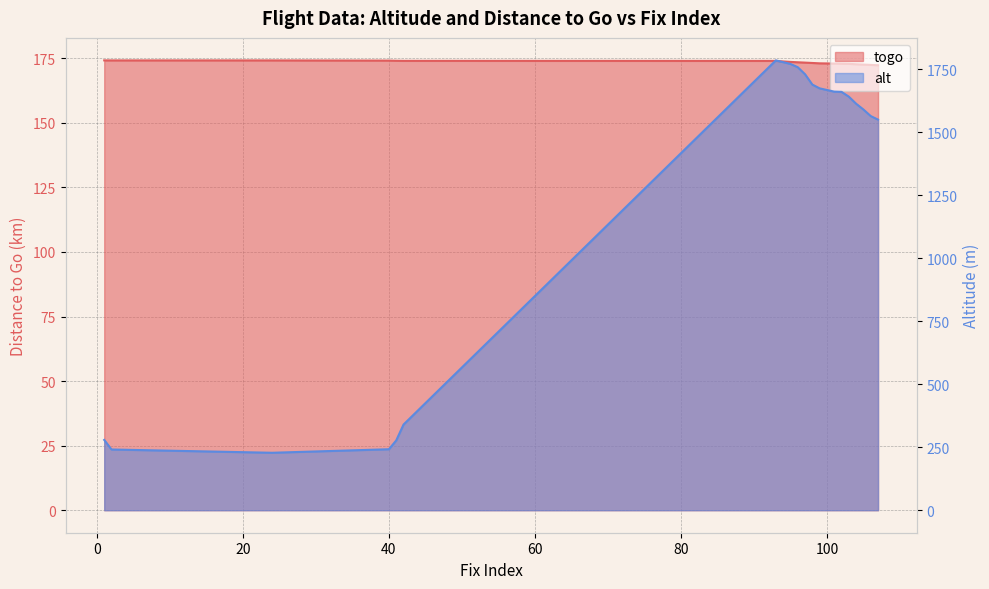

Is it true that togo equals 174.0 at 93?

True